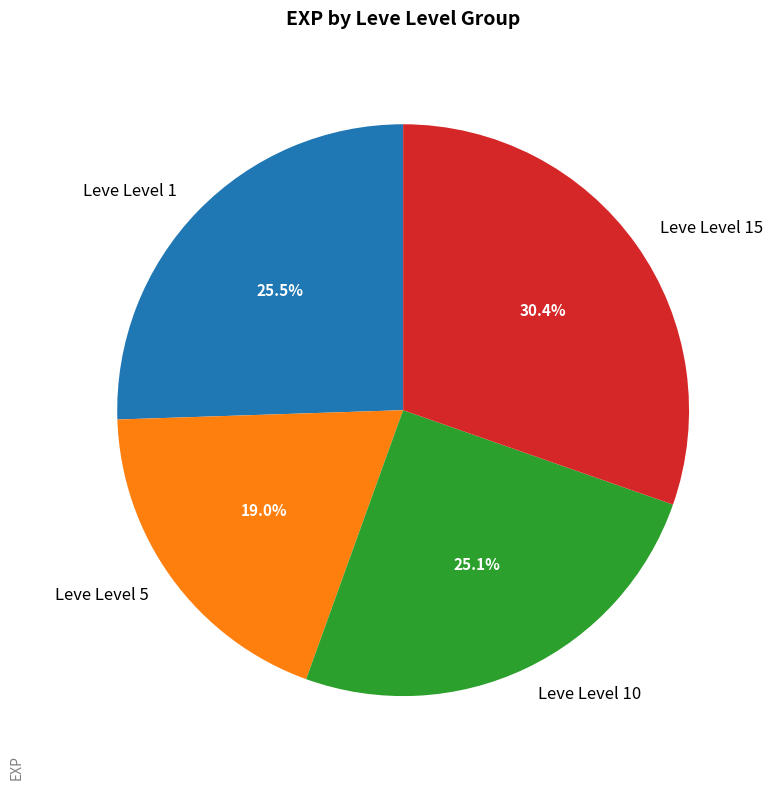

Combined, do Leve Level 1 and Leve Level 15 account for over 50%?

Yes